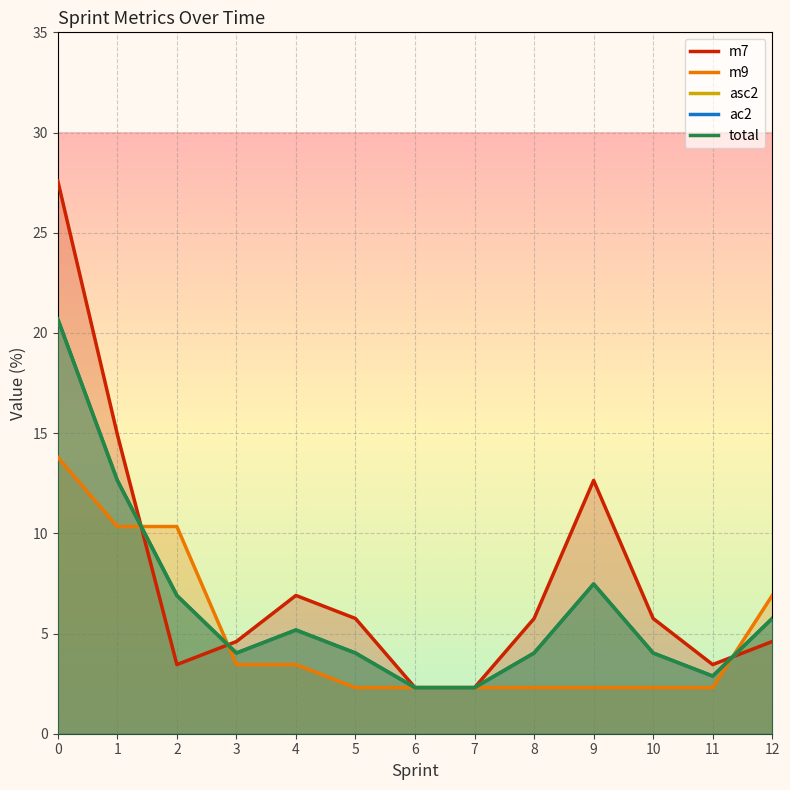

Between 3 and 10, which series saw the biggest shift?

m7